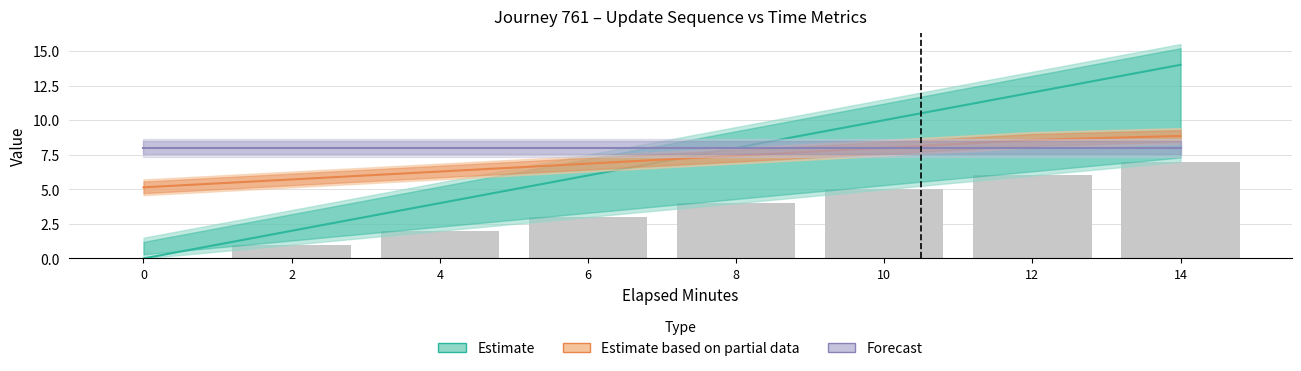

Is it true that Estimate based on partial data equals 8.9 at 14?

True